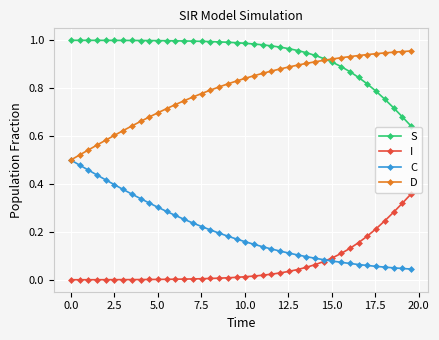

True or false: S and I intersect in this chart.

False